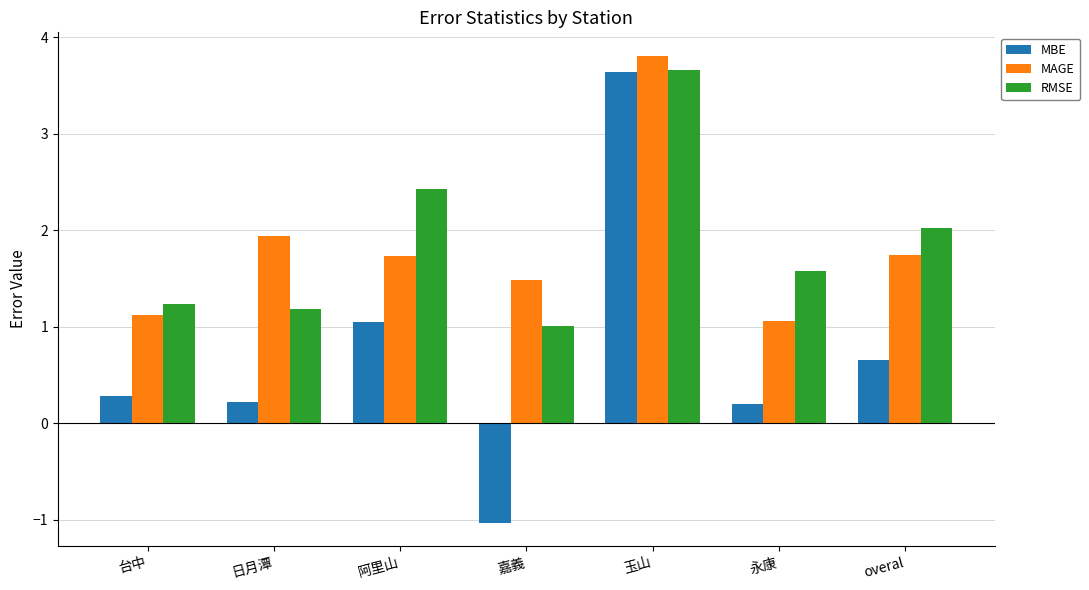

Does the chart contain any negative values?

Yes